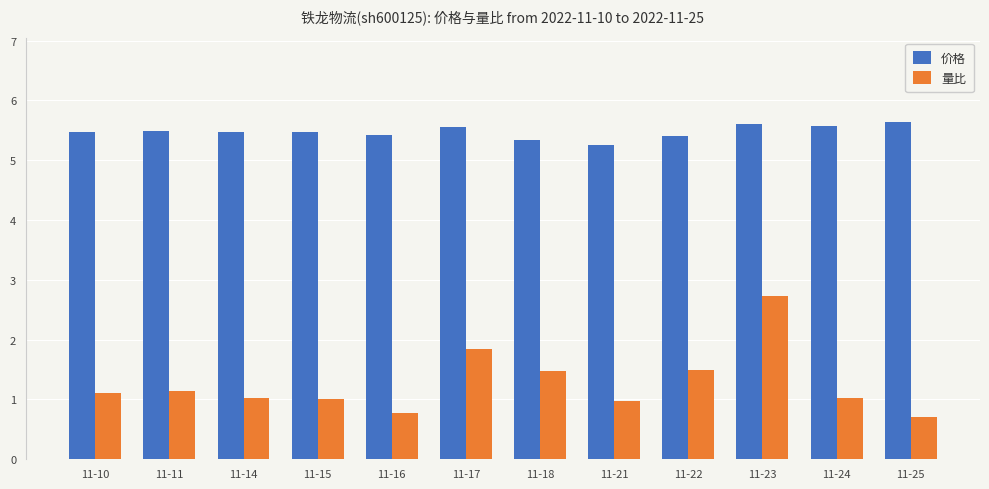

The 量比 series shows 0.8 at 11-16. True or false?

True